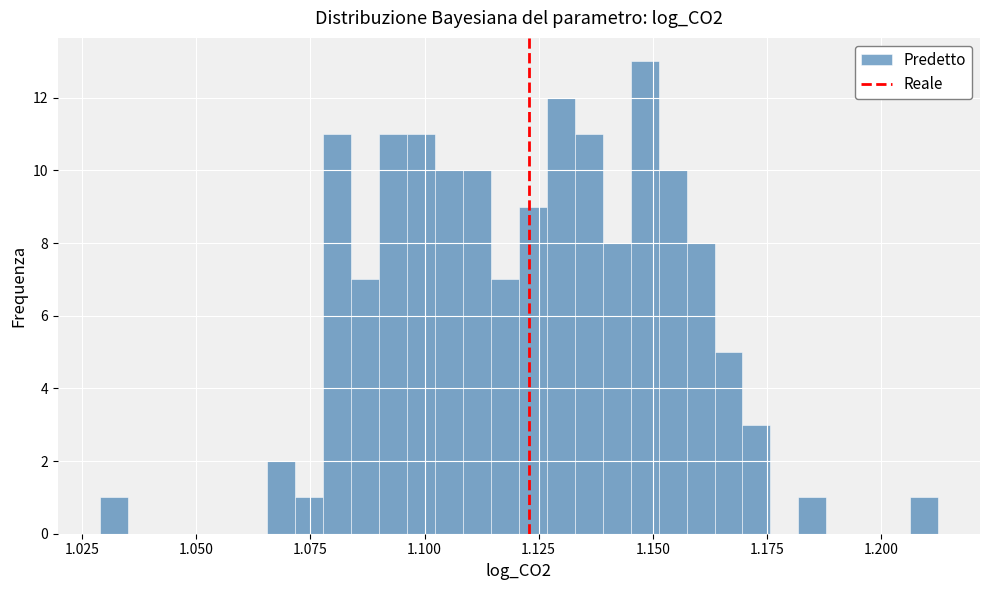

Around what value on the x-axis is the tallest bar? Give the approximate position of its centre, as read against the axis.

1.150